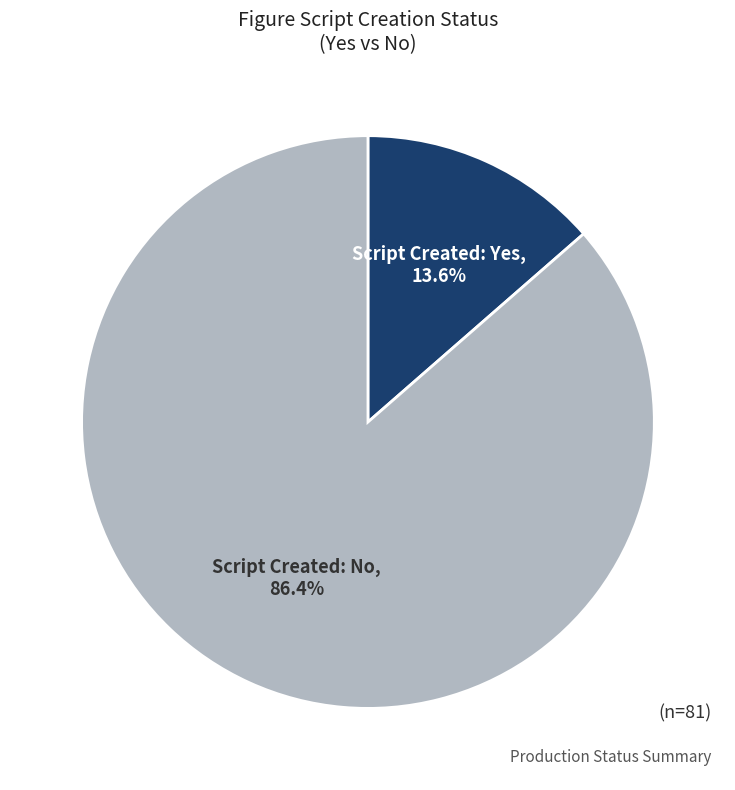

Which slice is the largest?

Script Created: No